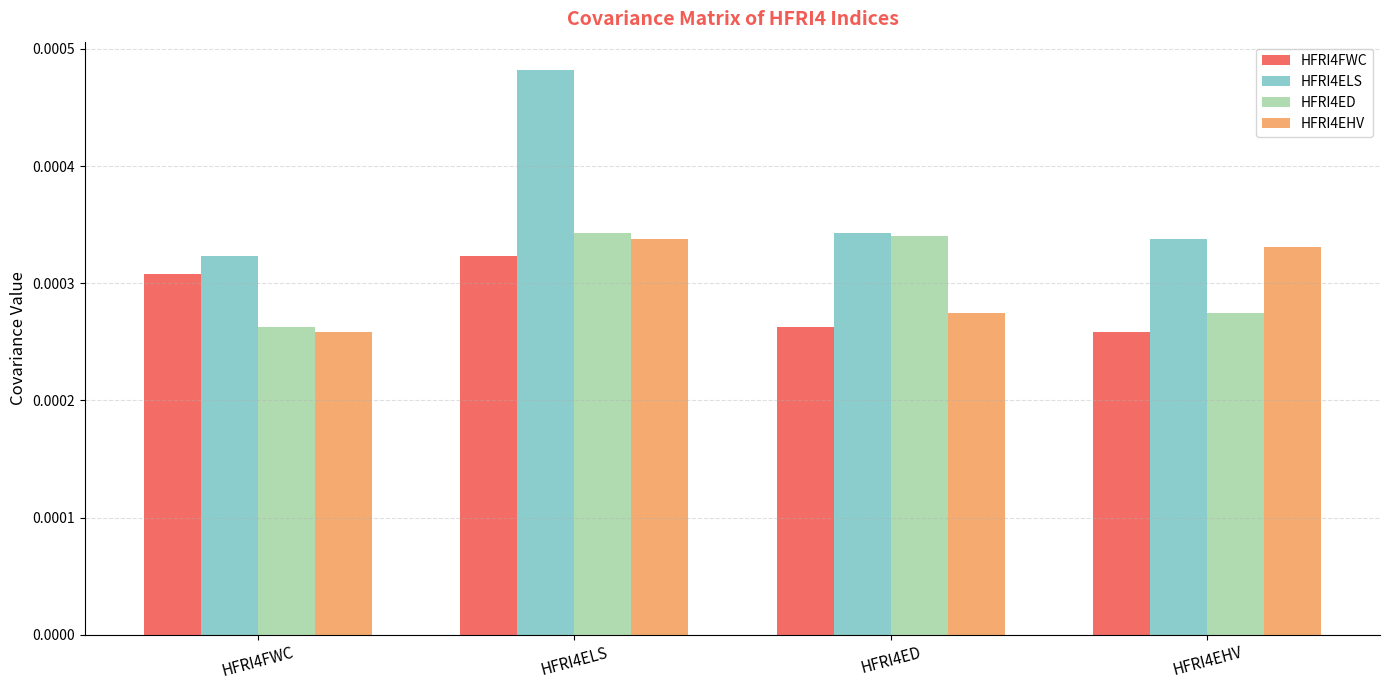

Which series changed the most between HFRI4FWC and HFRI4ELS?

HFRI4ELS